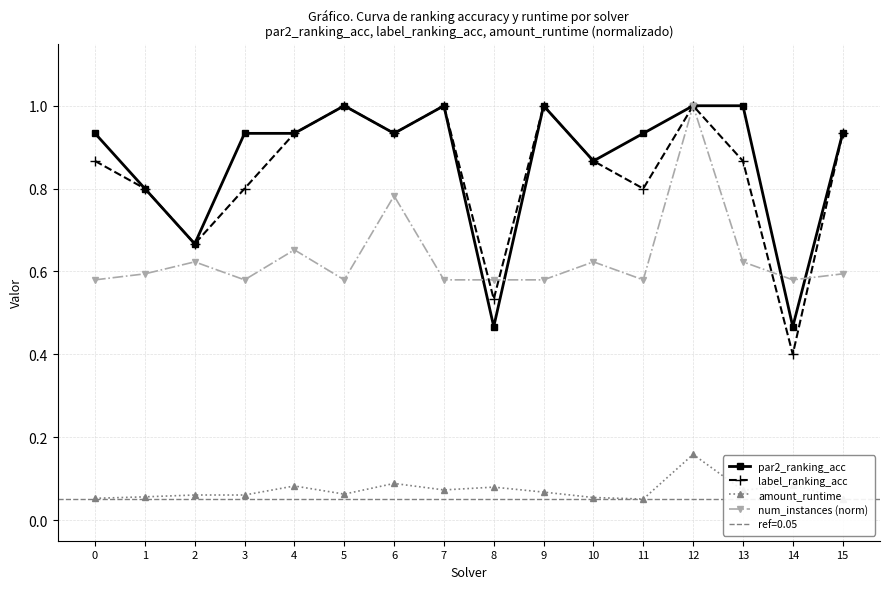

What is the value of the label_ranking_acc point at the 4th from the left?

0.8